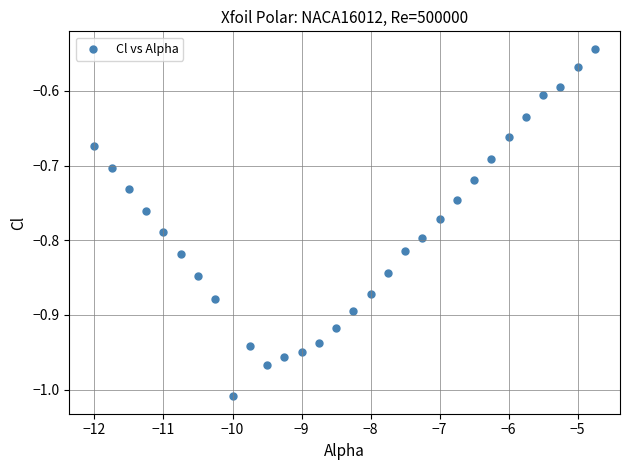

What is the range of X values (max minus min)?

7.2